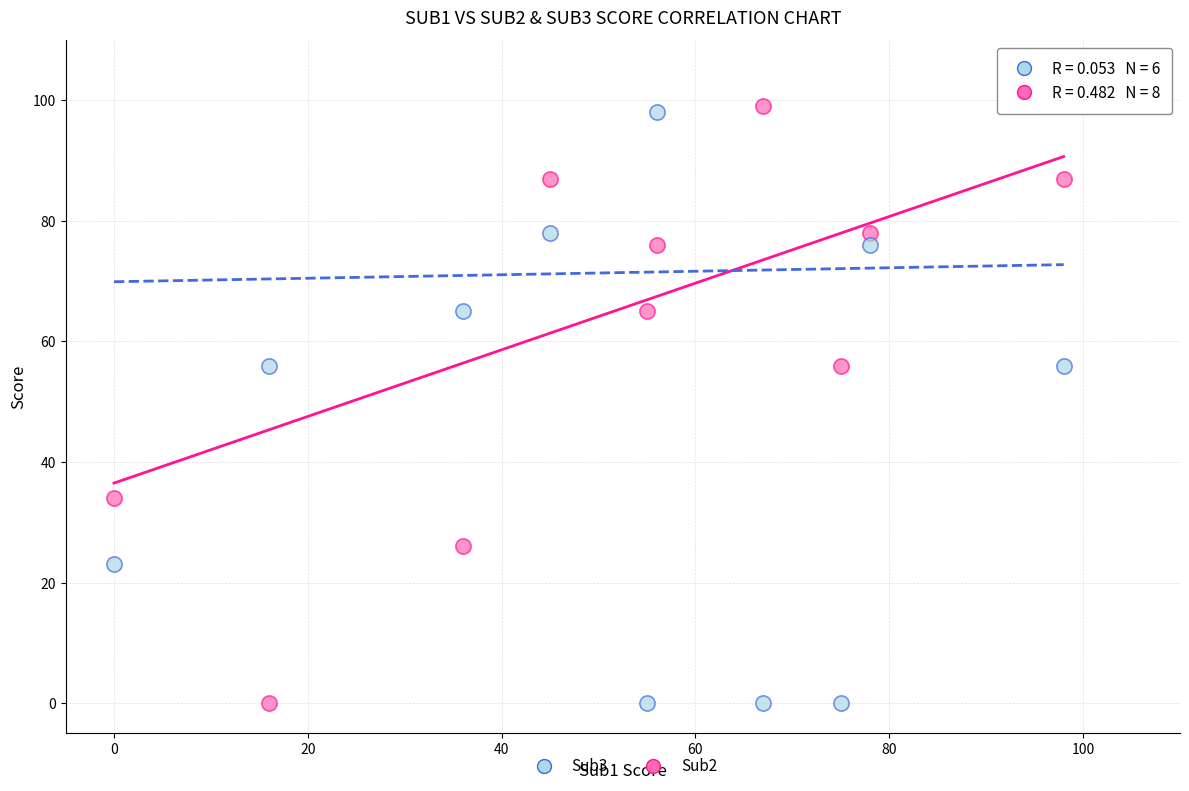

What is the X range (max minus min) for the scatter plot?

98